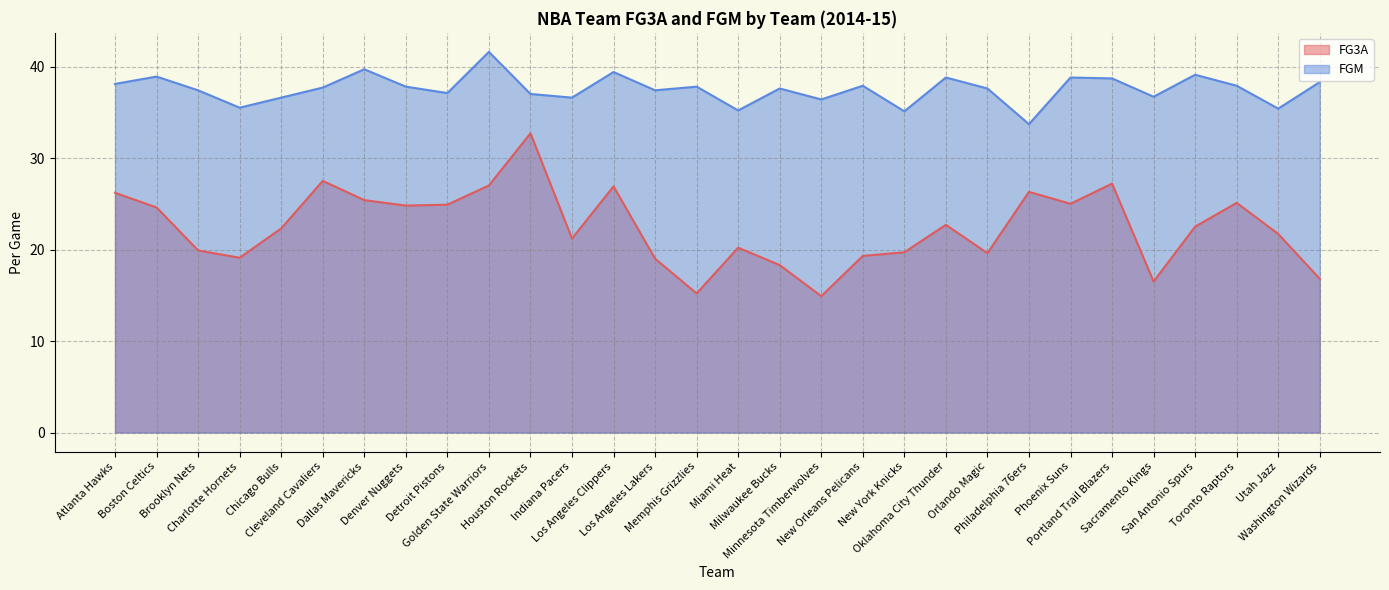

What position from the left is Utah Jazz?

29